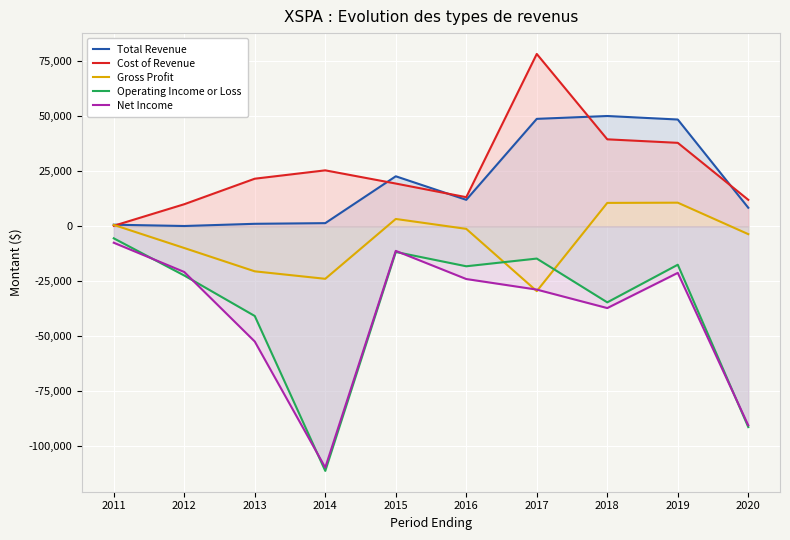

Between 2020 and 2015, which is larger?

2015